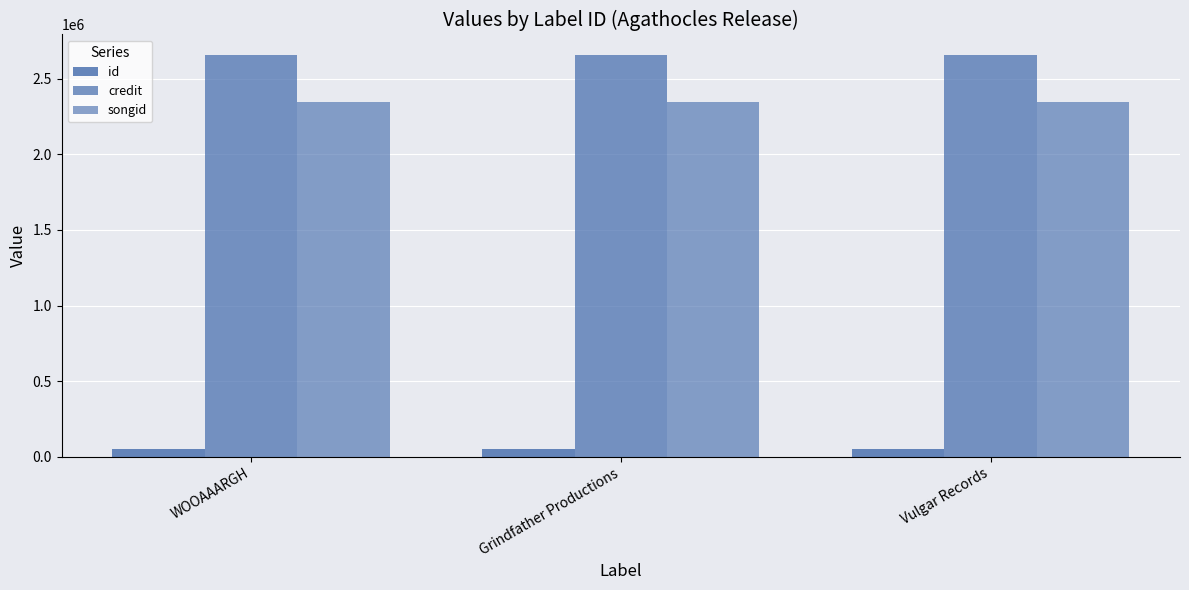

Reading left to right, what are all the values shown in this chart?

id: 51178	51178	51178
credit: 2658423	2658423	2658423
songid: 2344653	2344653	2344653